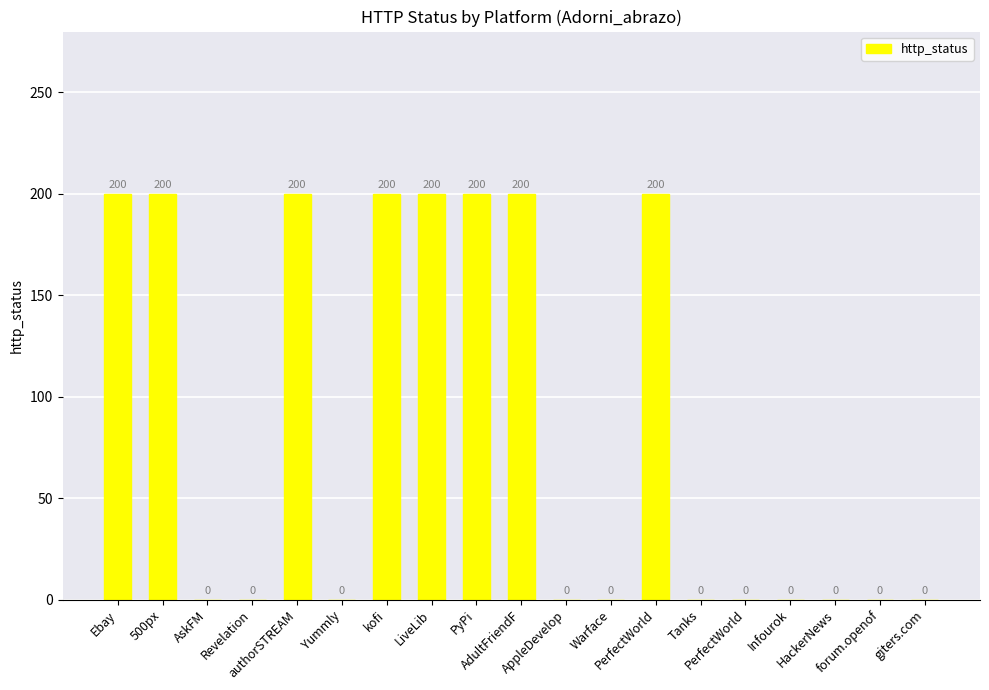

Reading right to left, what are all the values shown in this chart?

giters.com=0	forum.openof=0	HackerNews=0	Infourok=0	PerfectWorld=0	Tanks=0	PerfectWorld=200	Warface=0	AppleDevelop=0	AdultFriendF=200	PyPi=200	LiveLib=200	kofi=200	Yummly=0	authorSTREAM=200	Revelation=0	AskFM=0	500px=200	Ebay=200